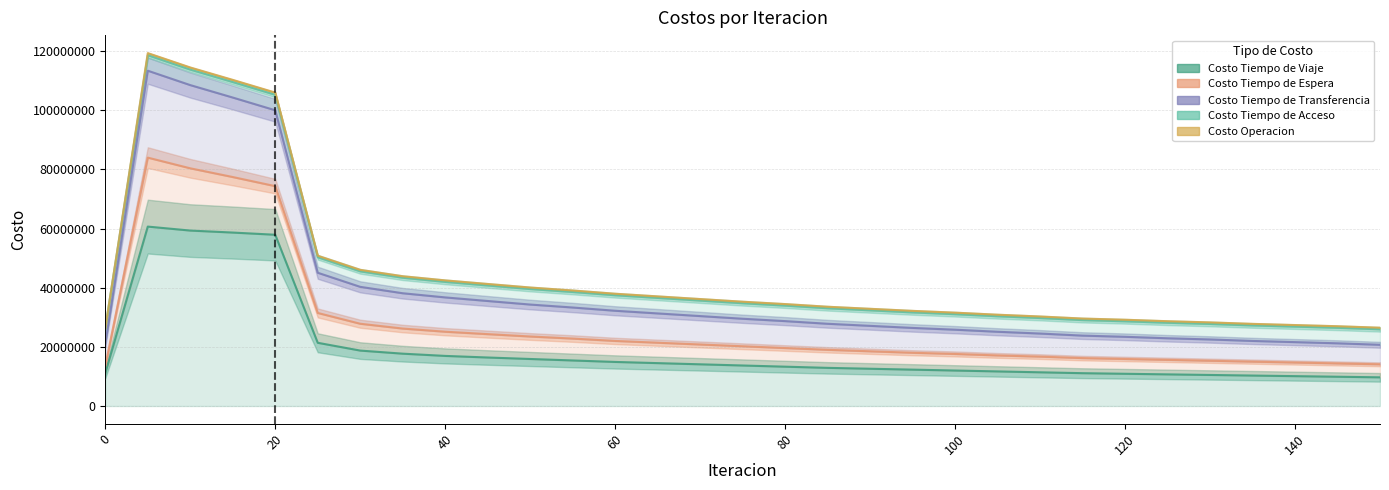

True or false: Costo Tiempo de Espera has more than 1 interior local peaks.

False